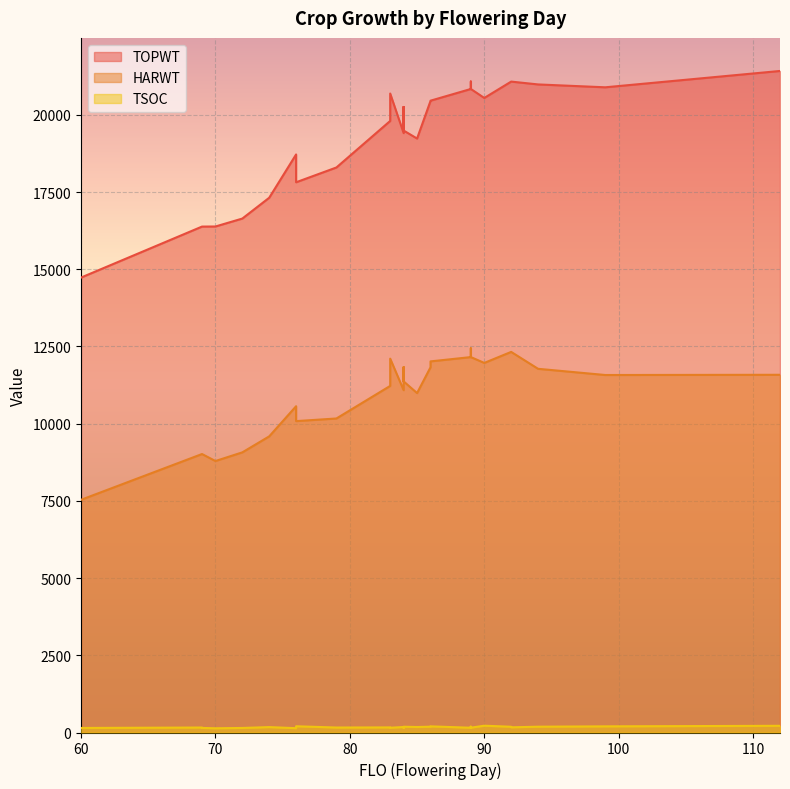

Which has a higher value, 70 or 89?

89